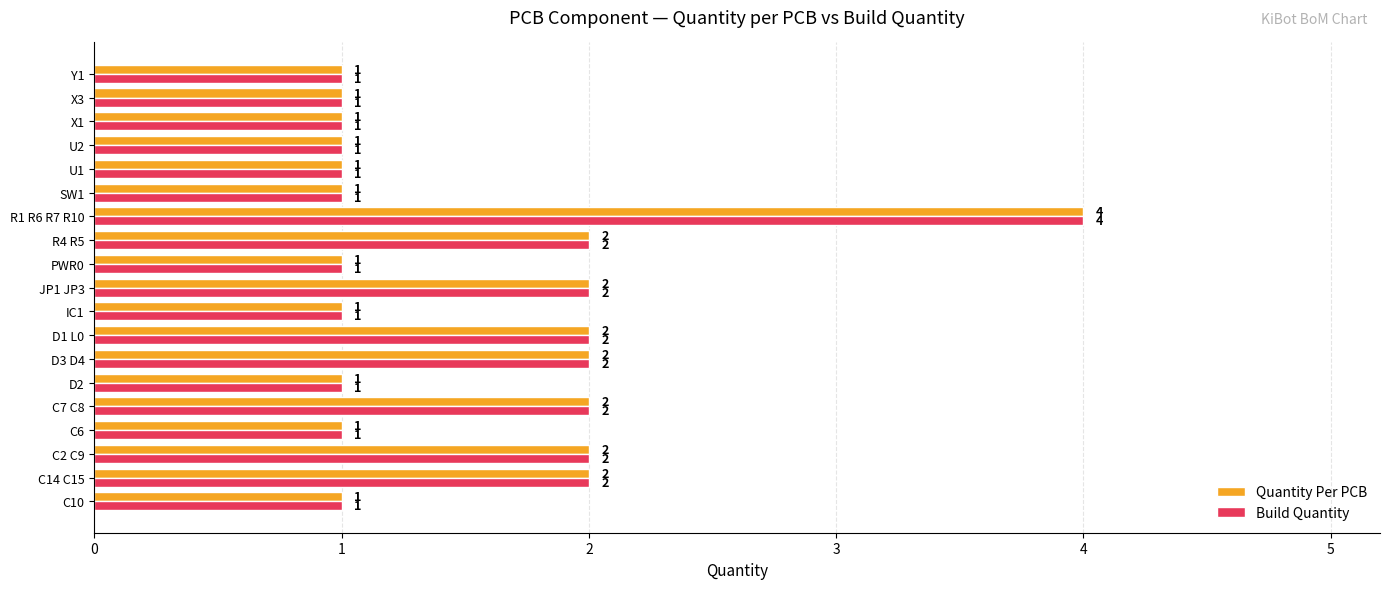

What is the sum of the Quantity Per PCB values at D2 and D3 D4?

3